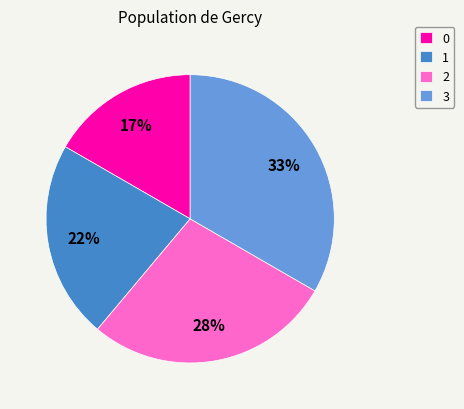

To the nearest percent, what portion does 1 represent?

22%